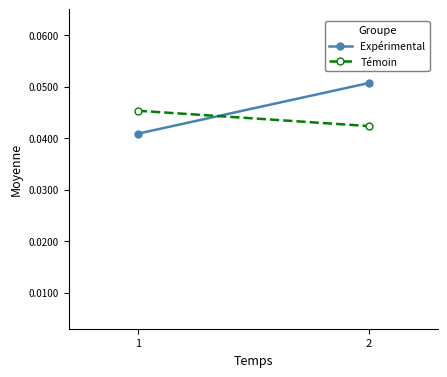

At how many categories does at least one series exceed 0?

2